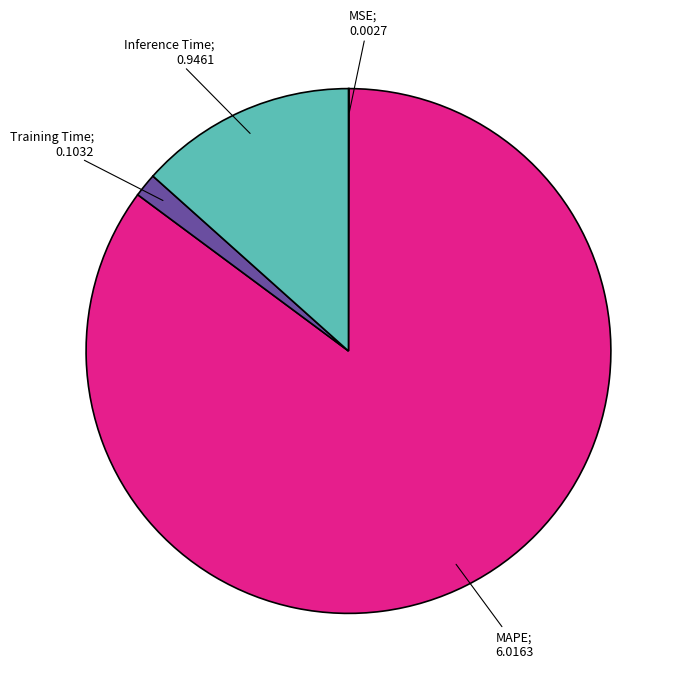

Is there a majority slice in this chart?

Yes